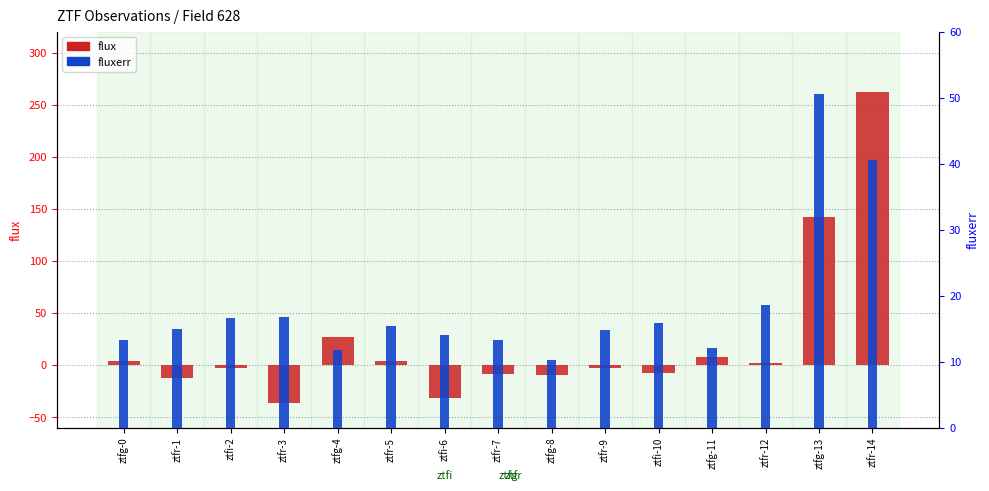

What is the highest value of the flux series?

262.2